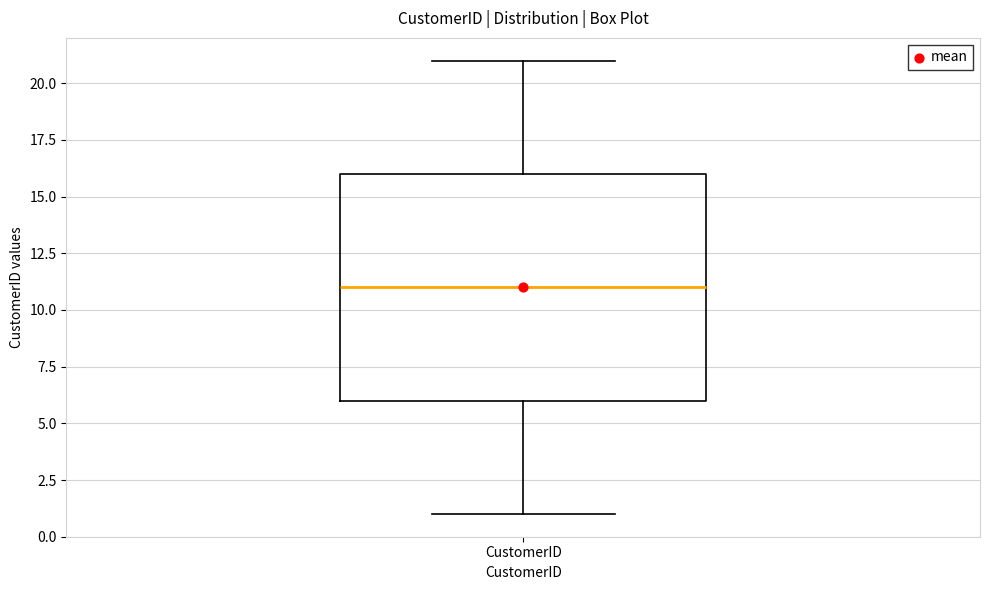

Where does the median line of the box for CustomerID sit on the y-axis? The values are not printed on the chart, so give them approximately, as read against the axis.

11